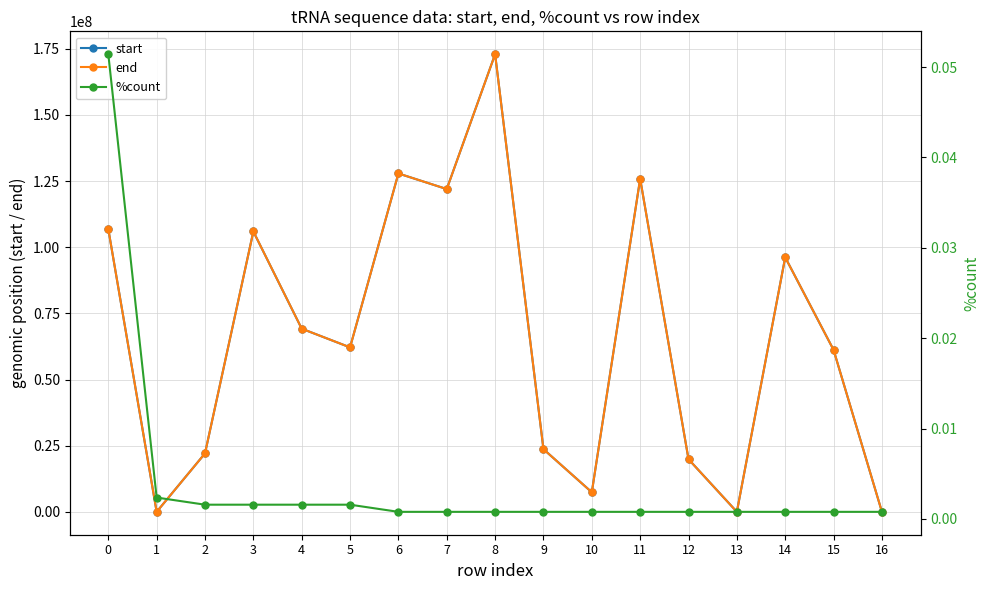

What value does the end series have at 2?

22088488